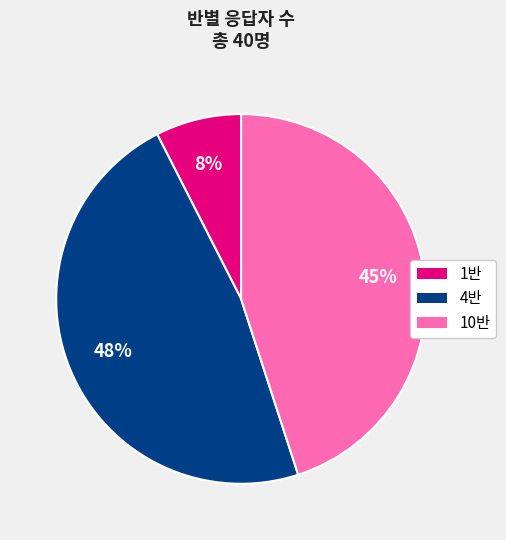

Count the number of slices in the pie.

3